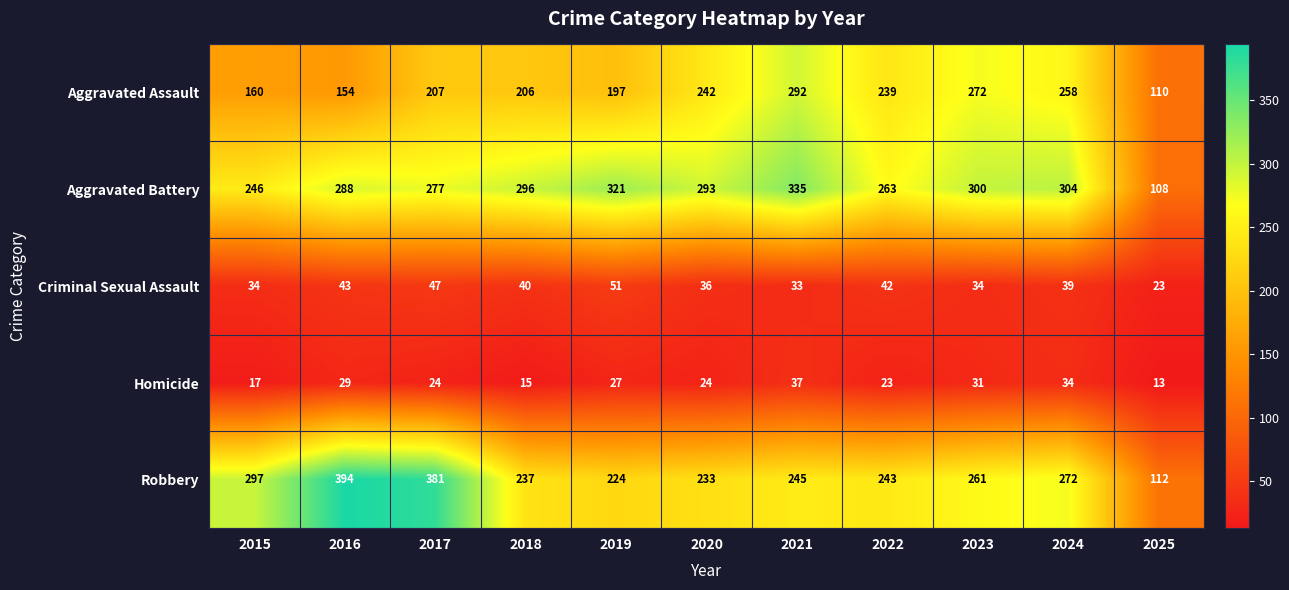

How many series are shown in this chart?

5